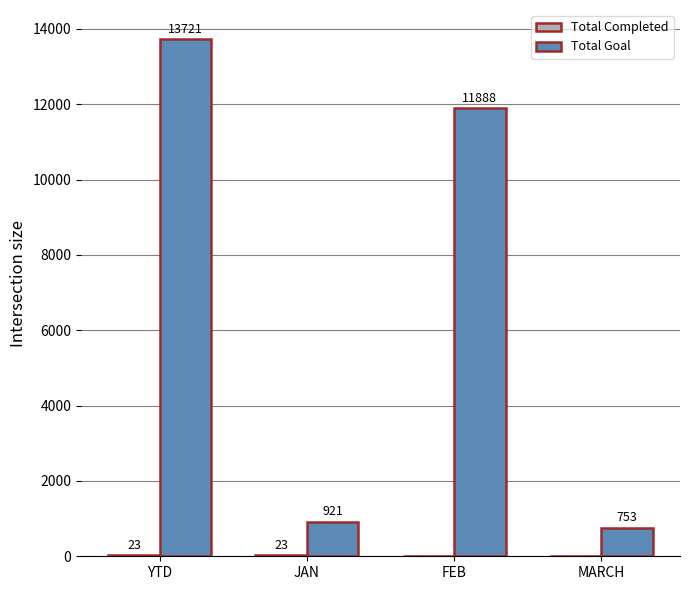

At which label is Total Goal closest to 7237?

FEB